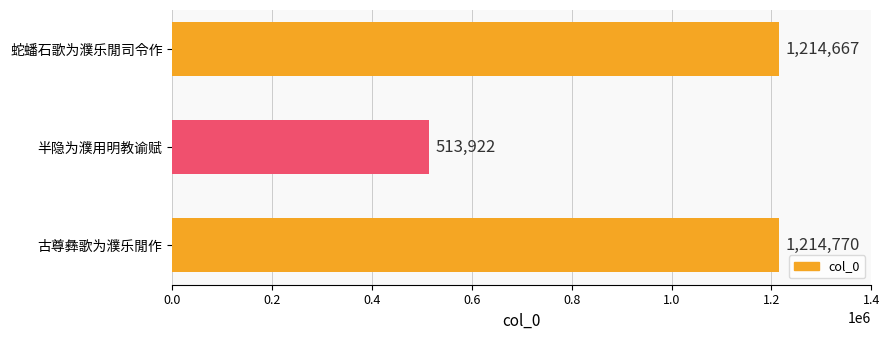

What is the smallest value displayed?

513922